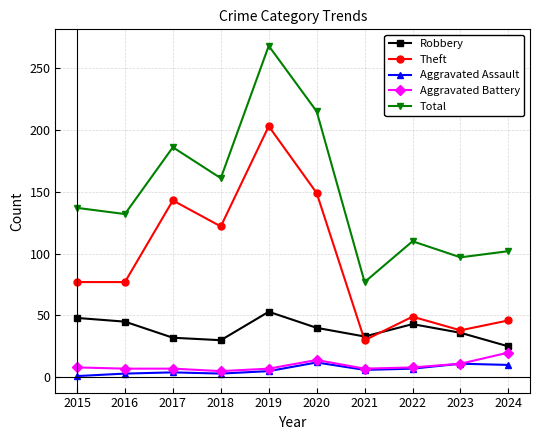

What are all the series names shown in the legend?

Robbery, Theft, Aggravated Assault, Aggravated Battery, Total